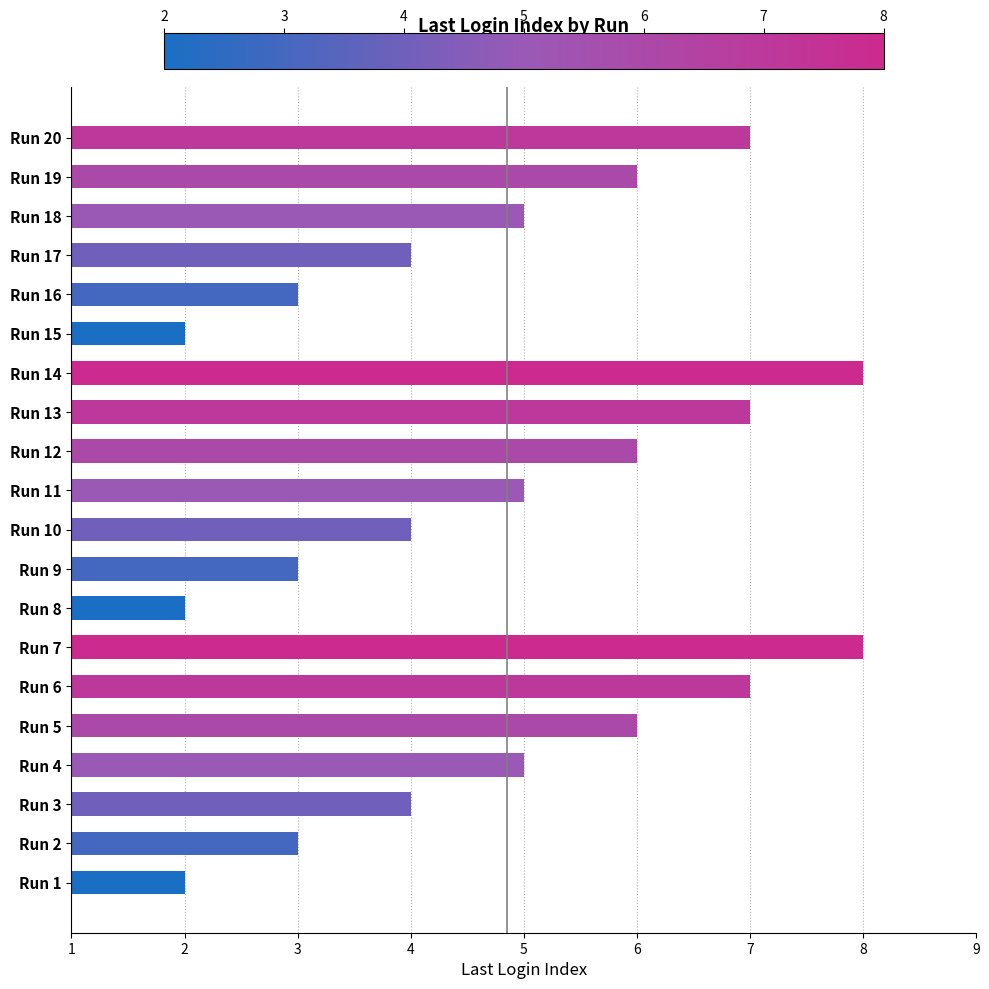

What is the average value?

5